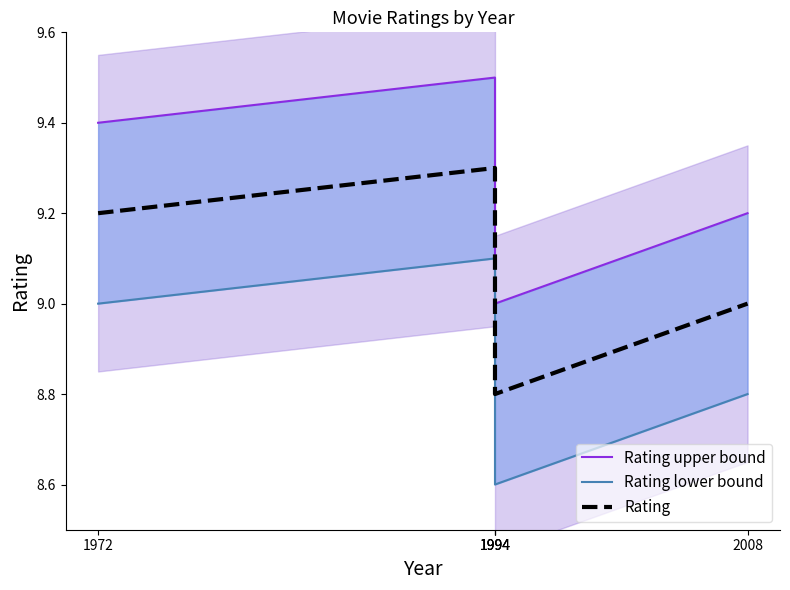

The value of Rating upper bound at 1972 is 14.2. True or false?

False